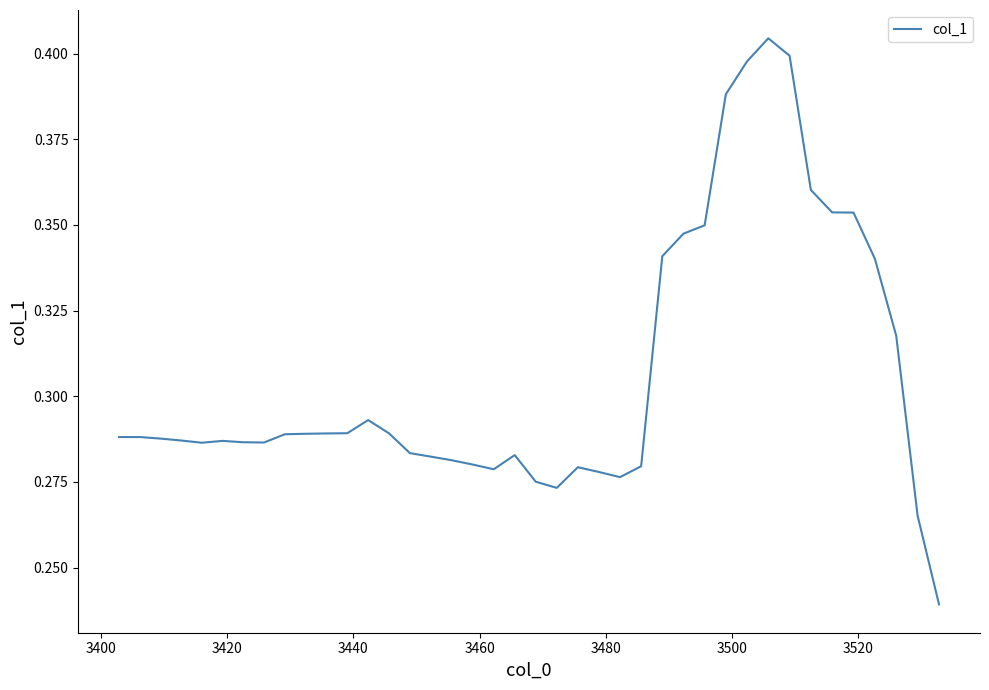

Reading left to right, extract all data points from this chart.

0.3	0.3	0.3	0.3	0.3	0.3	0.3	0.3	0.3	0.3	0.3	0.3	0.3	0.3	0.3	0.3	0.3	0.3	0.3	0.3	0.3	0.3	0.3	0.3	0.3	0.3	0.3	0.3	0.3	0.4	0.4	0.4	0.4	0.4	0.4	0.4	0.3	0.3	0.3	0.2